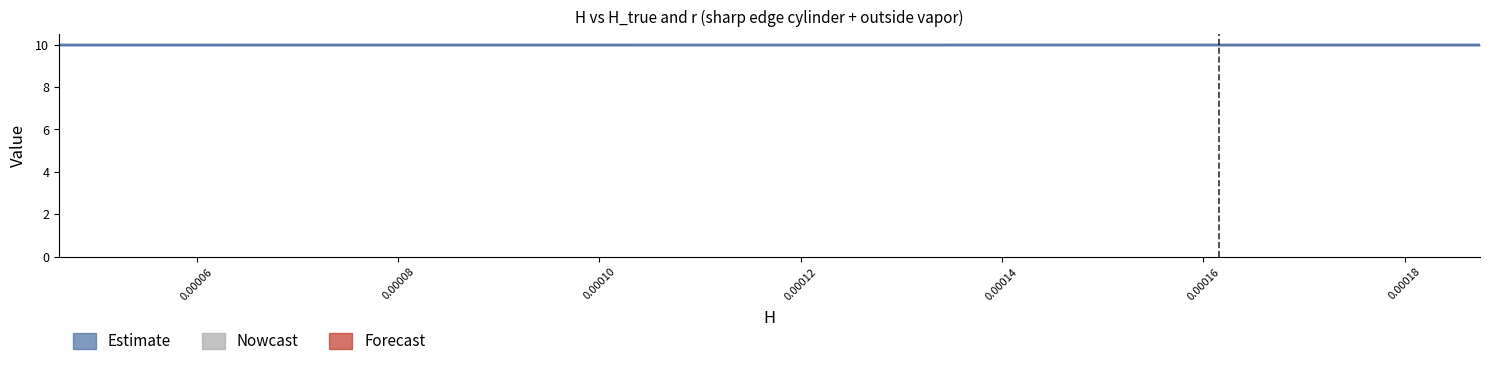

How many series are shown in this chart?

1